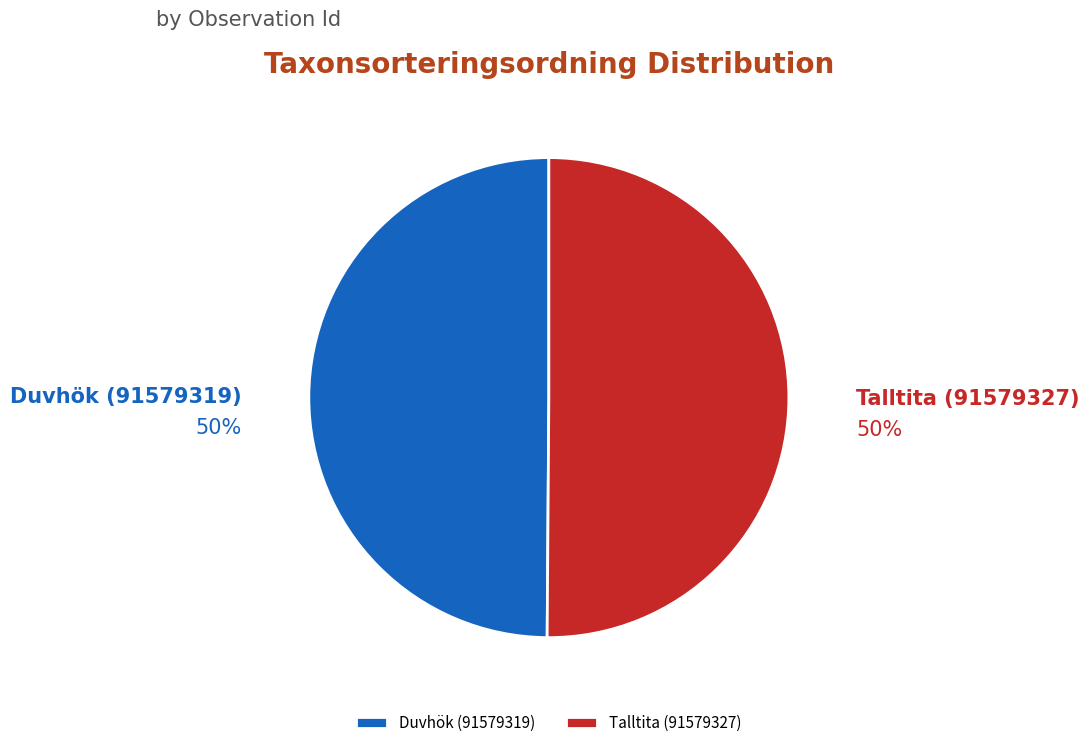

How many slices are in this pie chart?

2